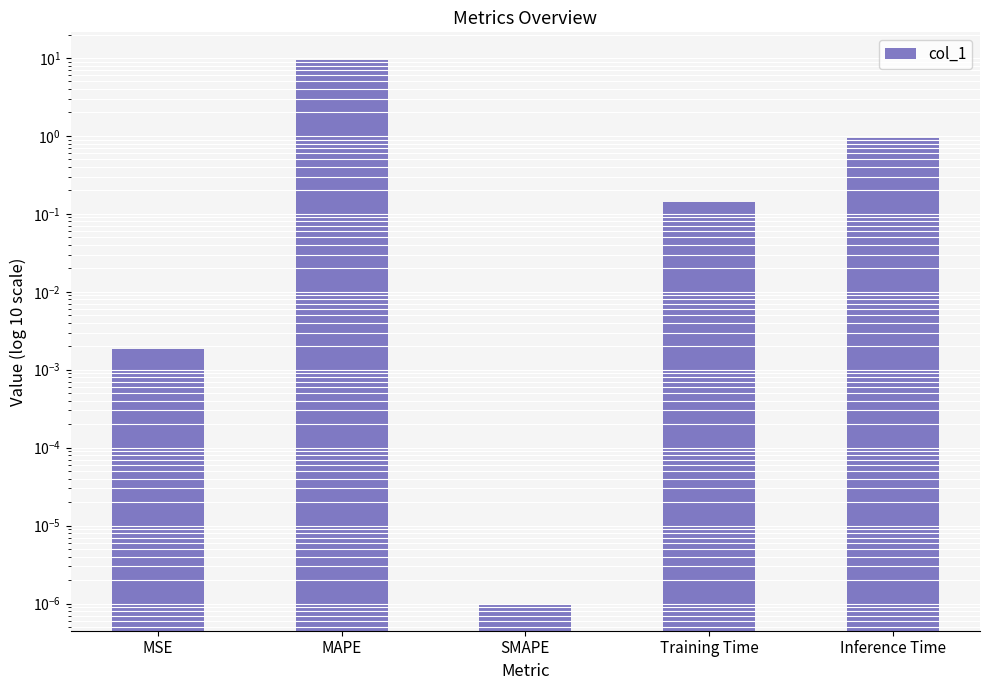

What is the sum of the values at MAPE and Training Time?

9.7